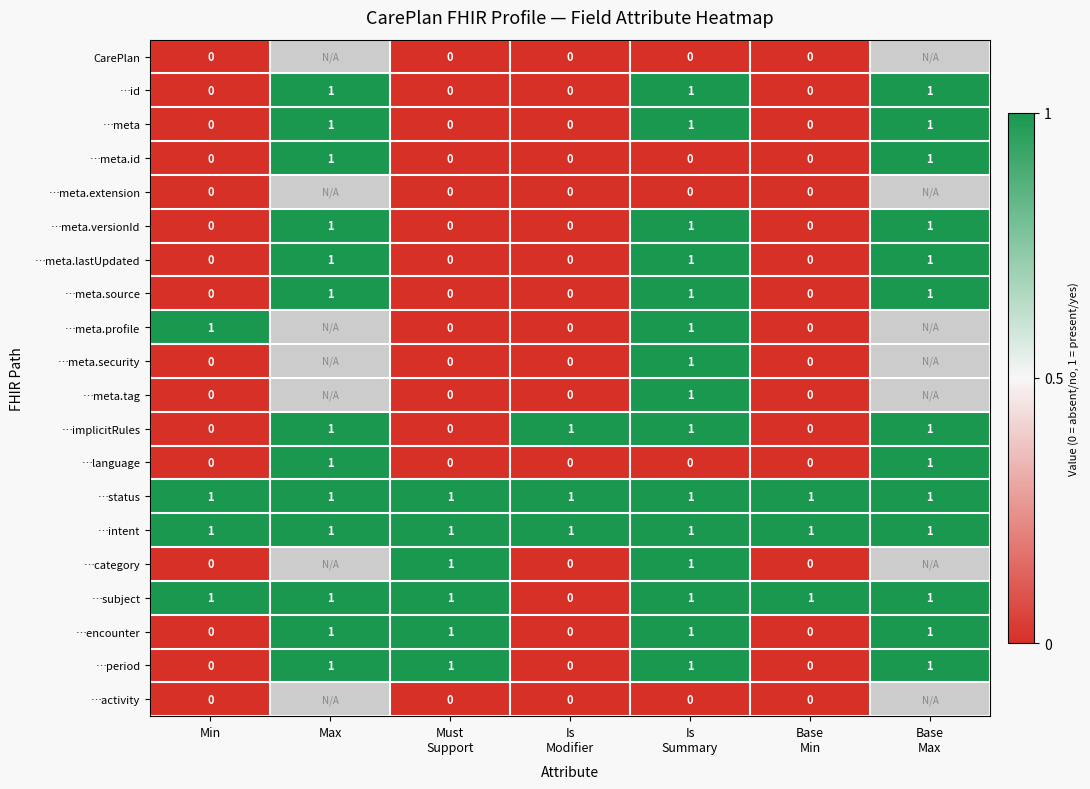

Count the …meta.source values in the range 0 to 1.

7